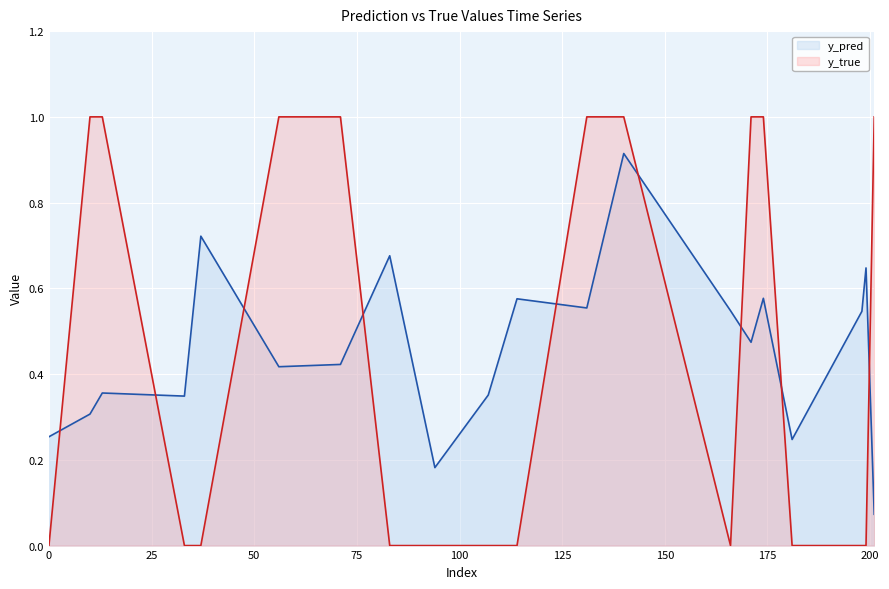

Which series has the widest spread of values?

y_true